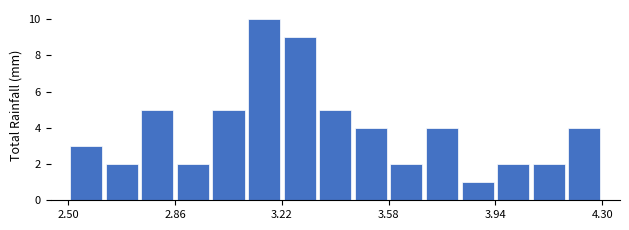

Around what value on the x-axis is the tallest bar? Give the approximate position of its centre, as read against the axis.

3.15